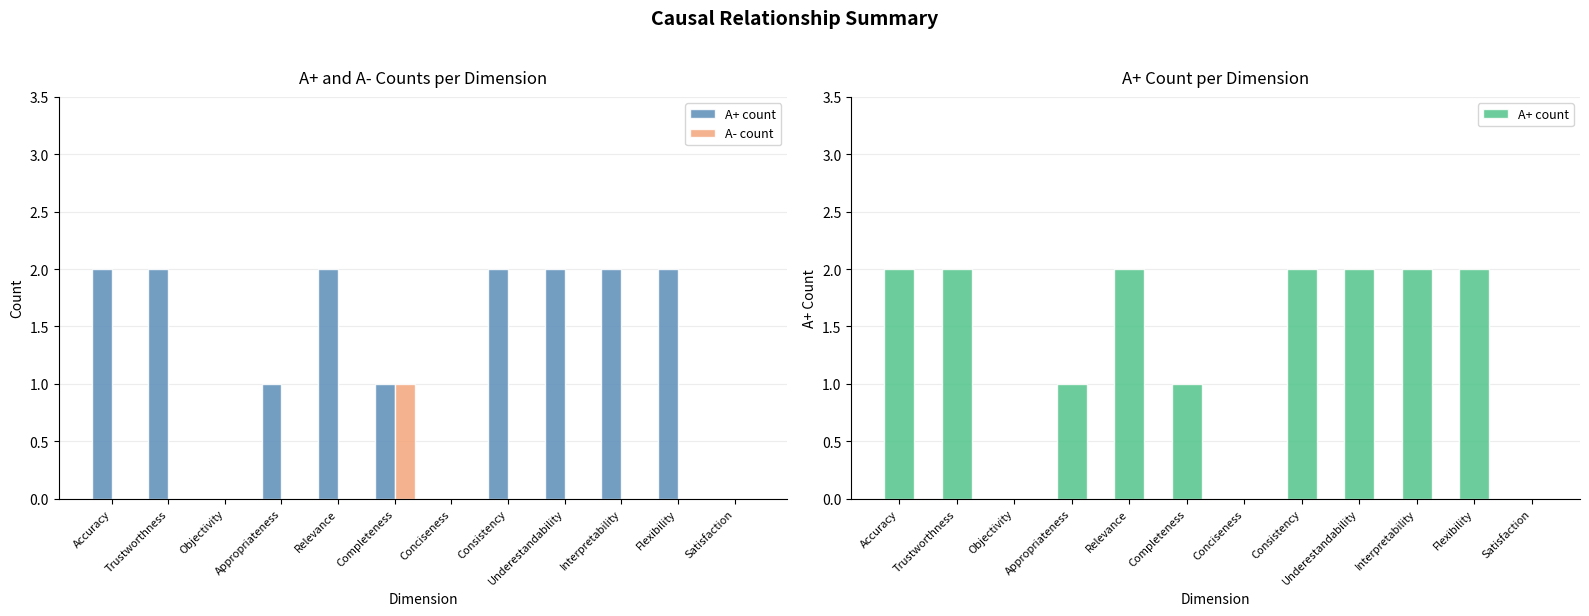

Which series has the largest total across all categories?

A+ count